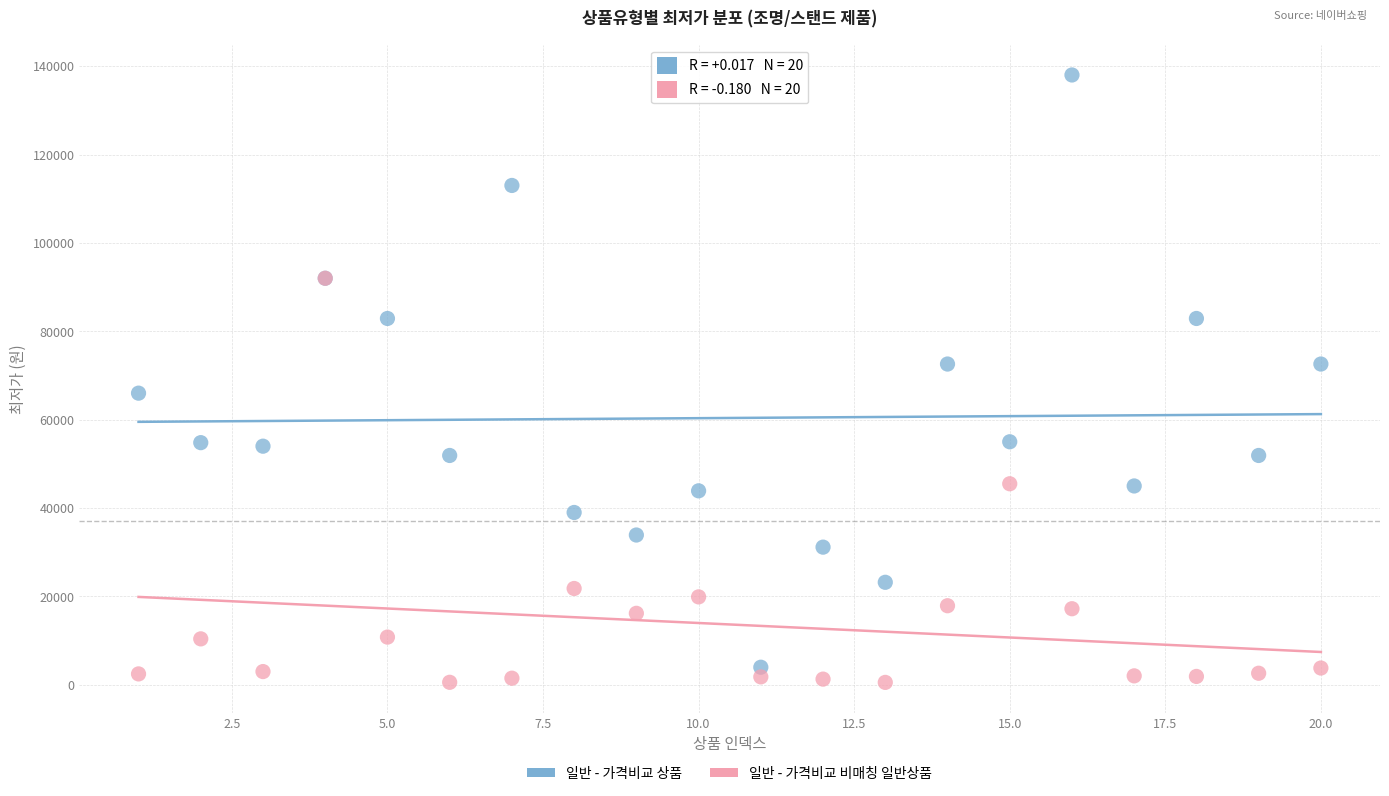

What are all the series names shown in the legend?

일반 - 가격비교 상품, 일반 - 가격비교 비매칭 일반상품